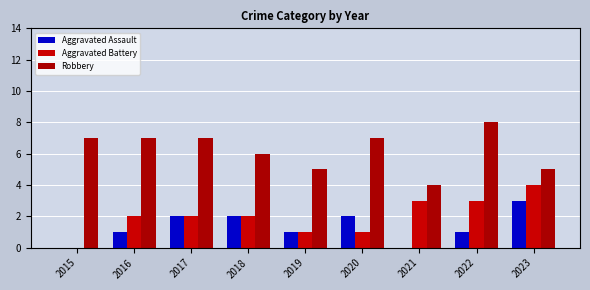

Are the bars grouped side by side (vs. stacked)?

Yes